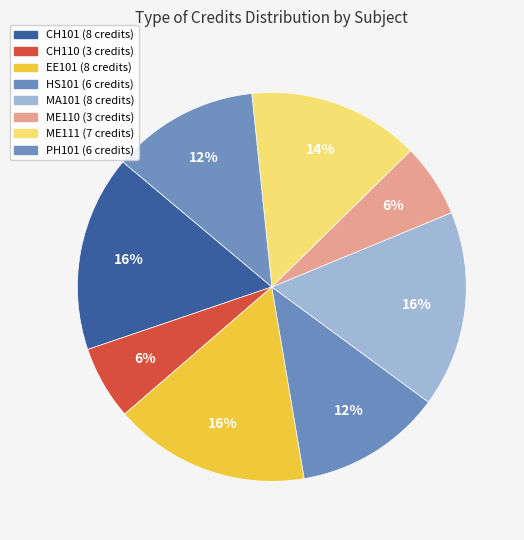

Count the number of slices in the pie.

8